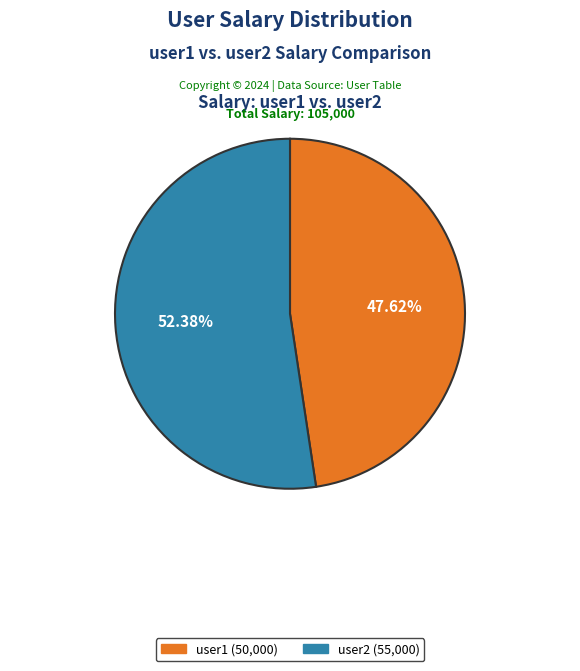

Does user1 account for over 50% of the chart?

No